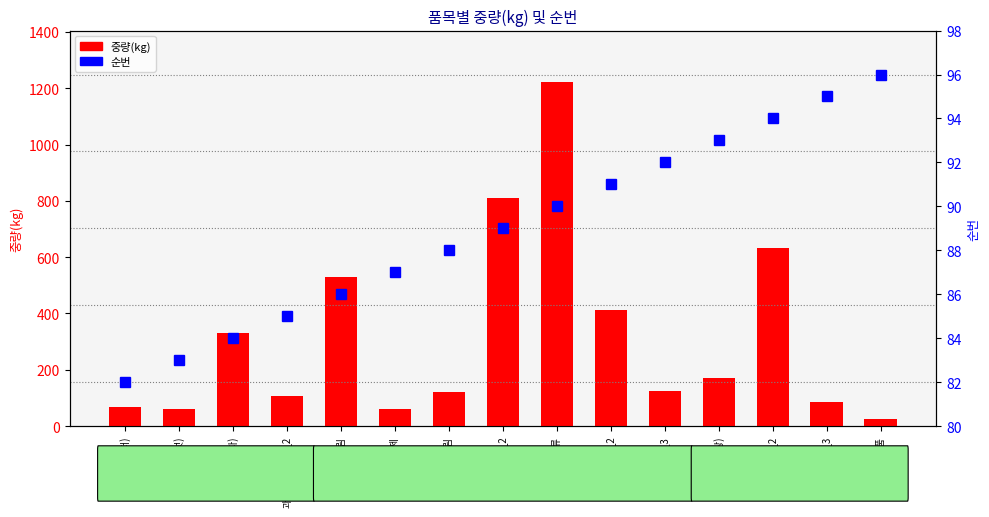

What position from the right is 빵류(도넛)?

14